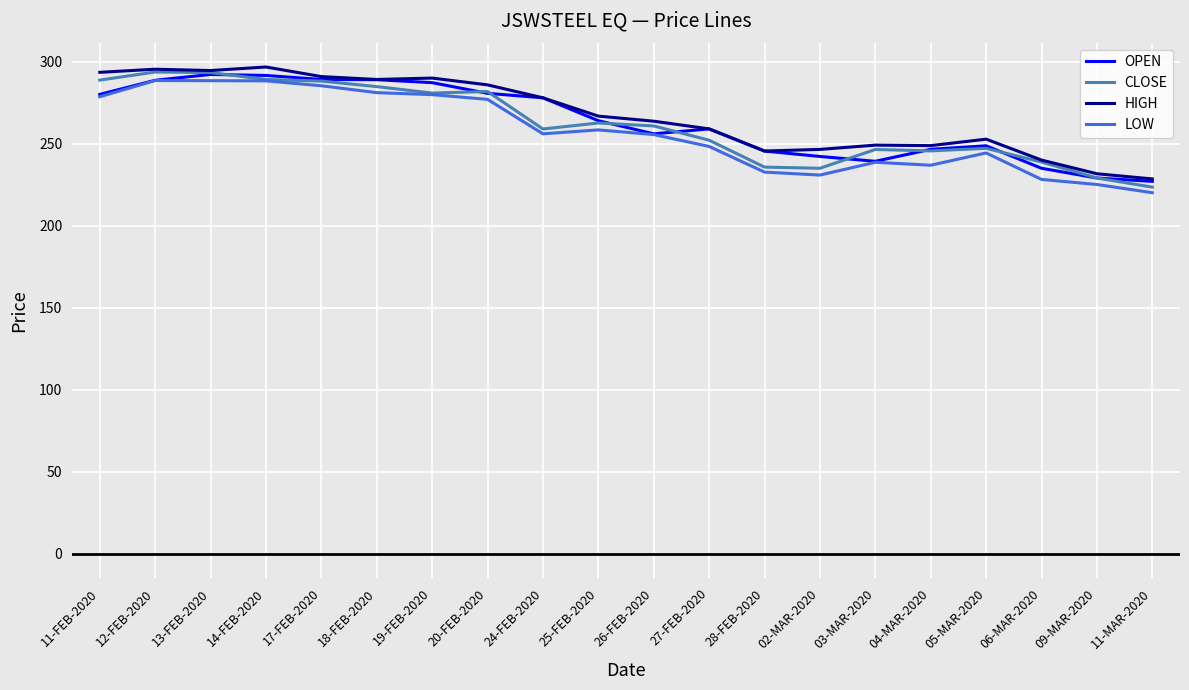

The value of LOW at 11-MAR-2020 is 65.2. True or false?

False